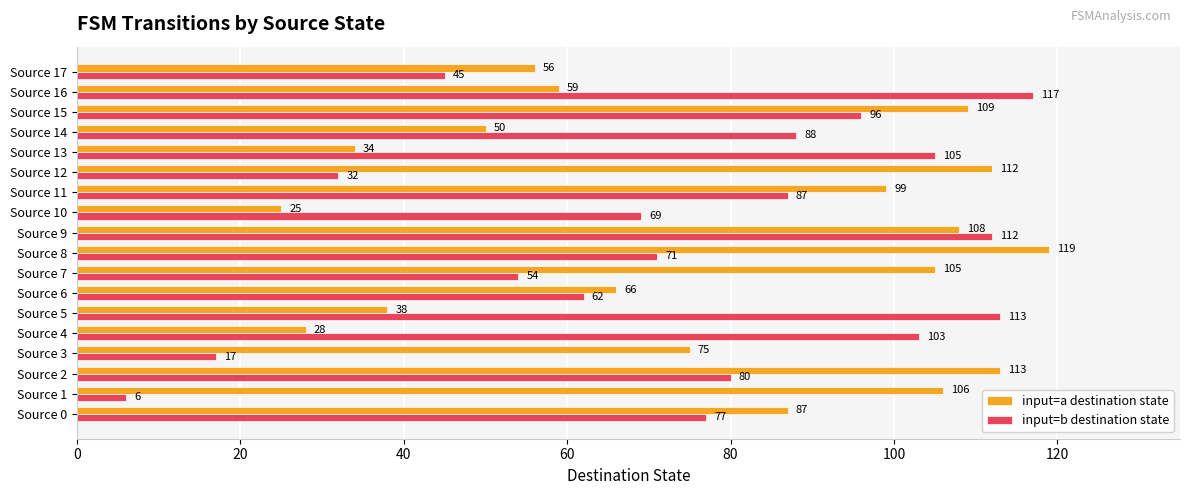

Which series has the largest range (max minus min)?

input=b destination state